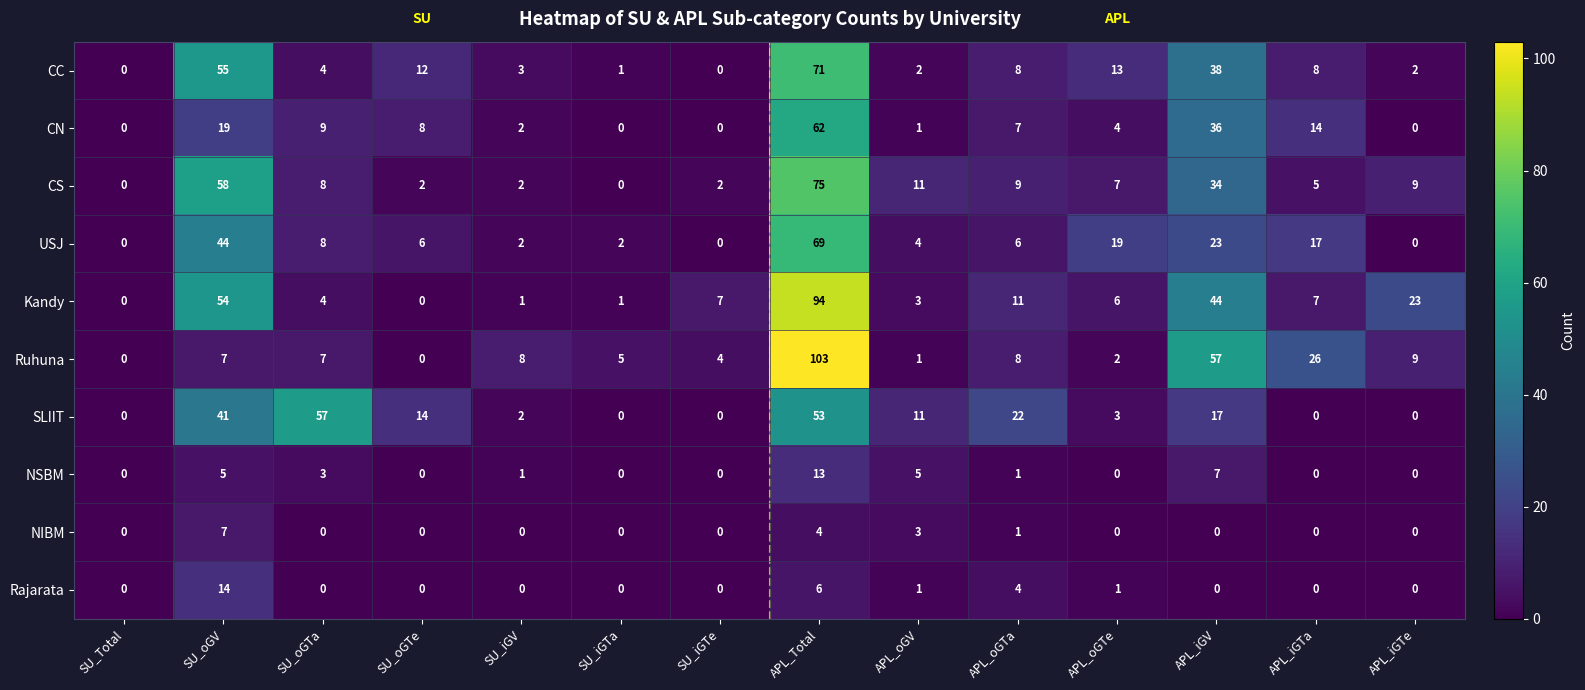

What is the difference between the maximum and minimum values in the NIBM series?

7